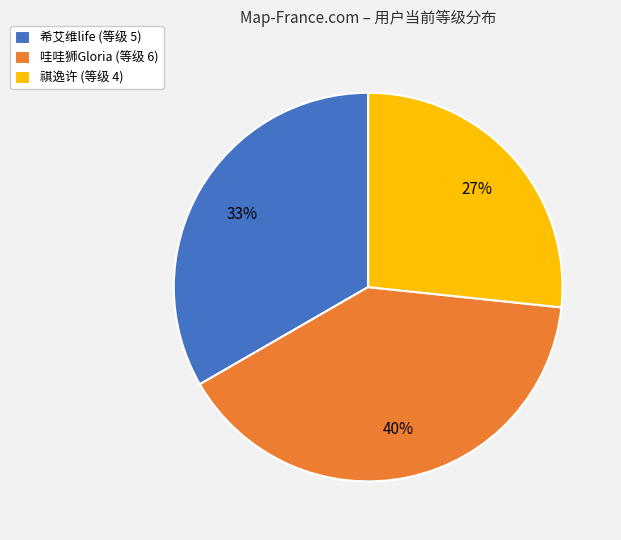

Is the sum of 哇哇狮Gloria (等级 6) and 希艾维life (等级 5) greater than half?

Yes